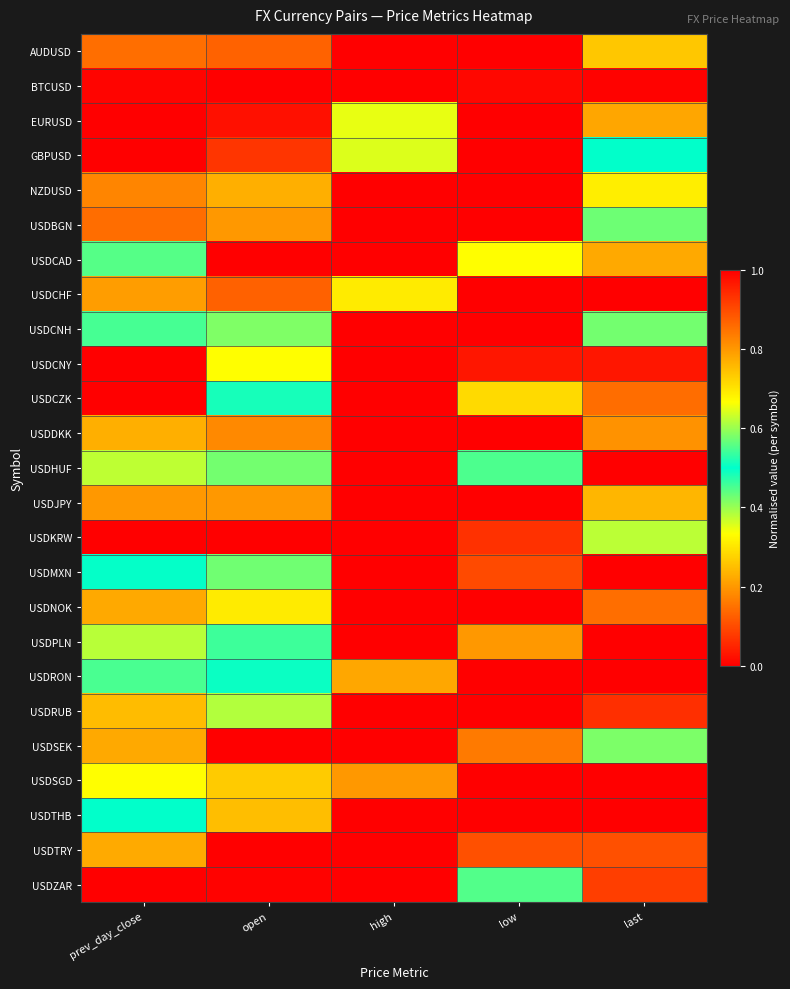

What is the greatest value displayed?

1.0